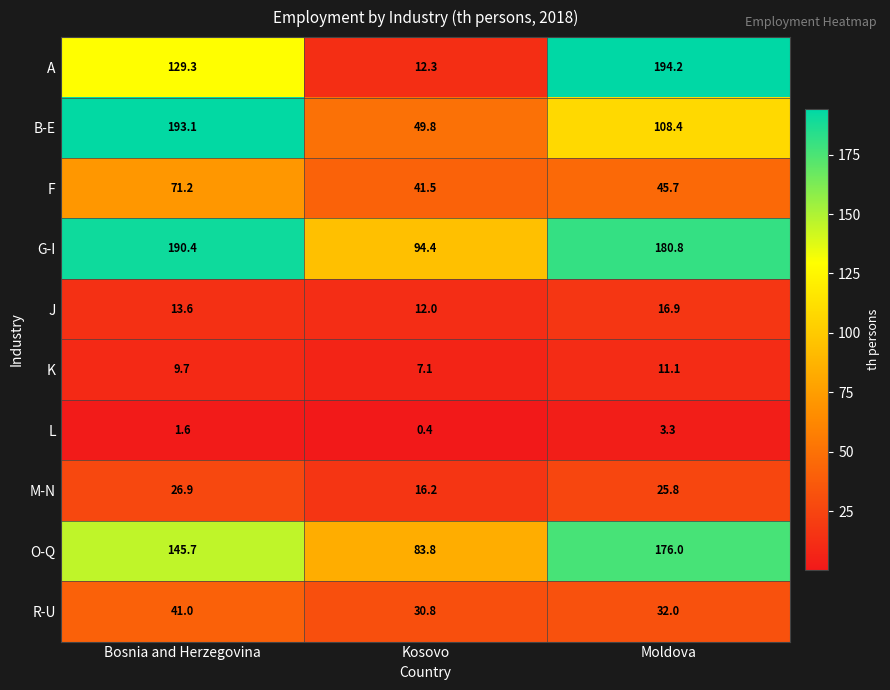

Is it true that G-I equals 190.4 at Bosnia and Herzegovina?

True